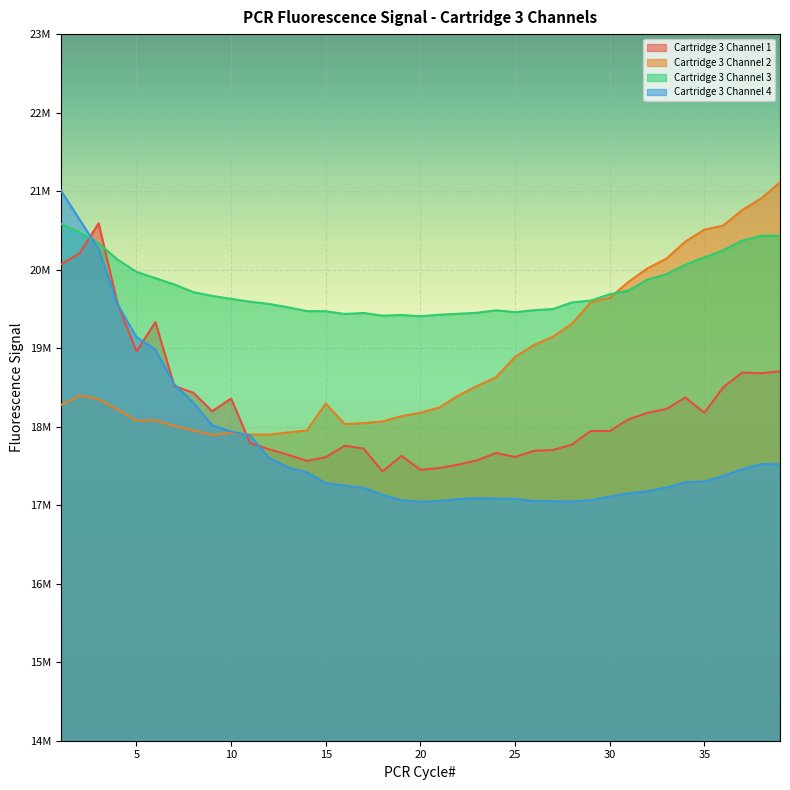

How many lines are shown in the chart?

4